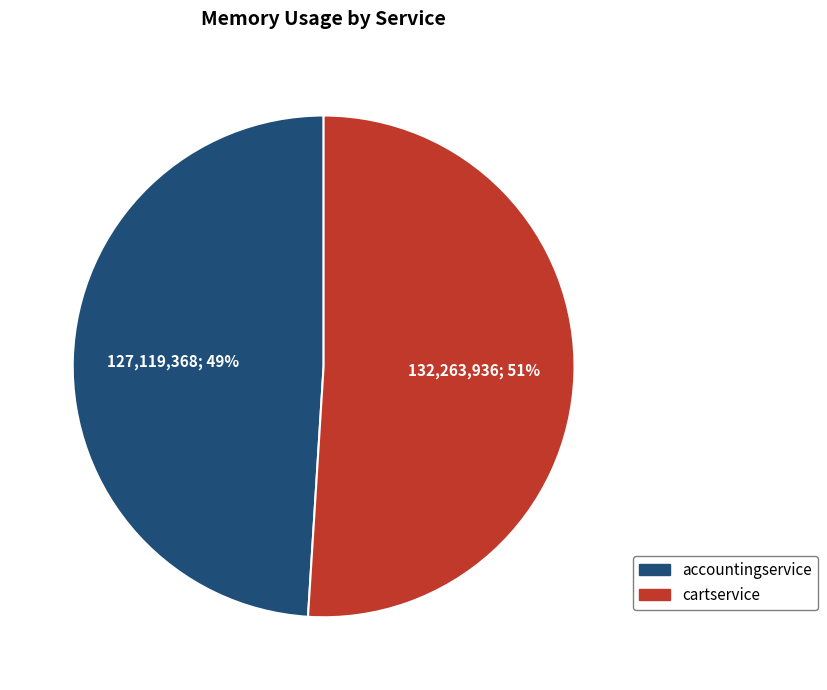

To the nearest percent, what portion does accountingservice represent?

49%